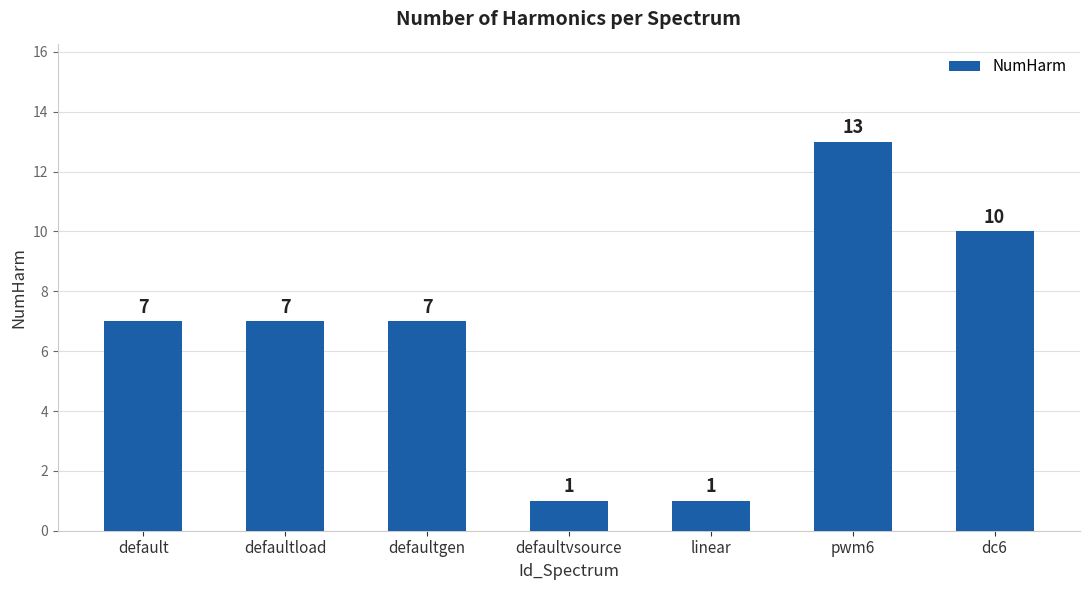

What is the value of the 1st bar from the left?

7